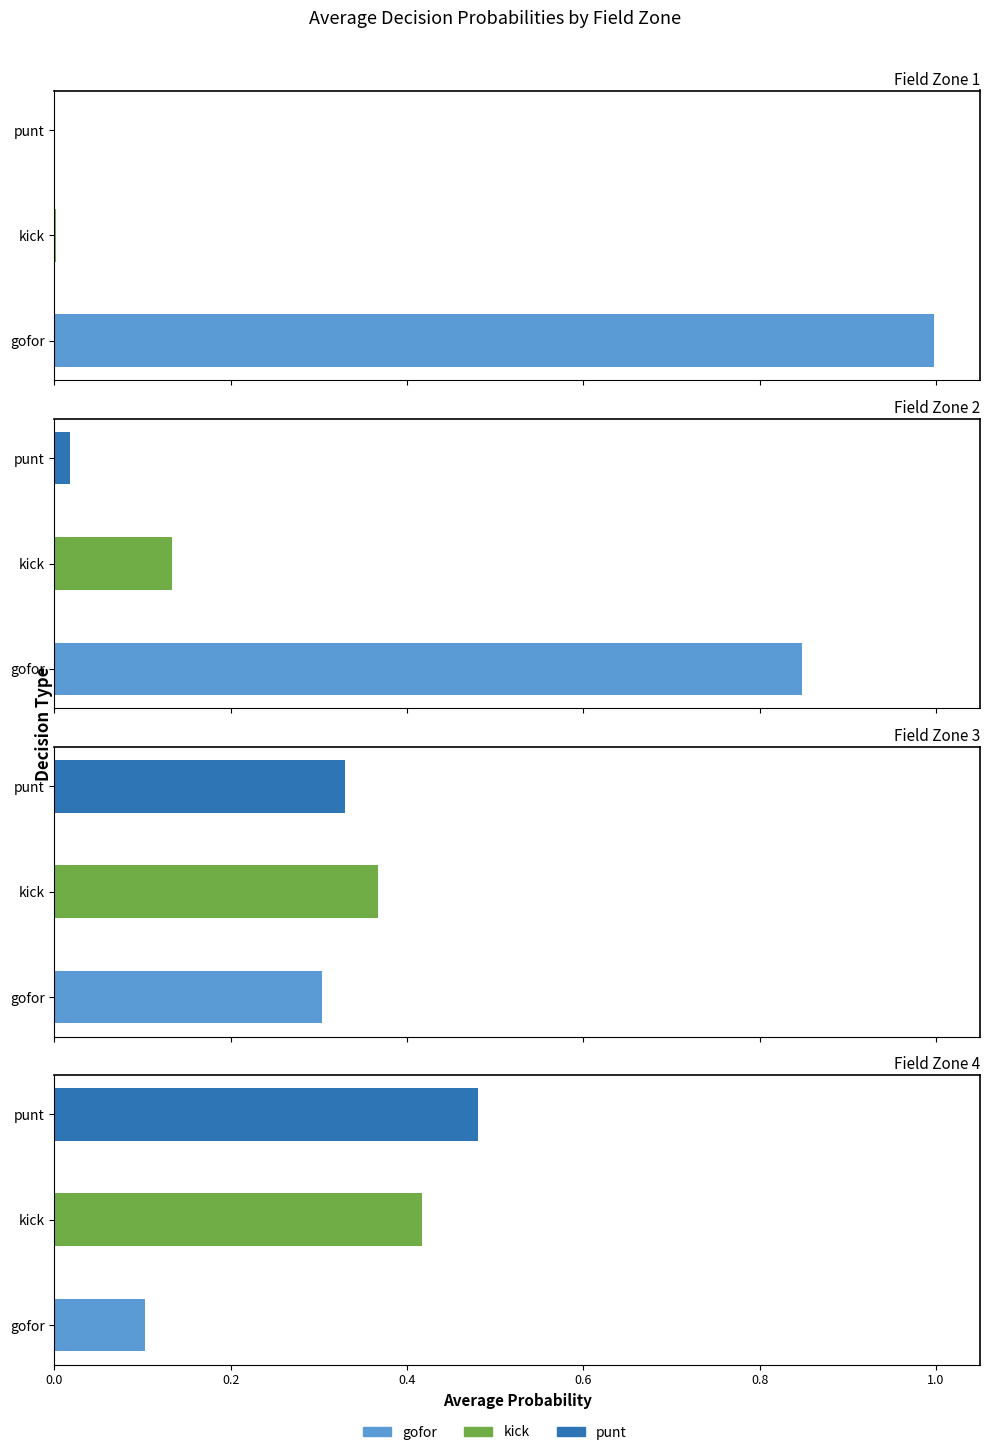

At how many categories does at least one series exceed 0?

4